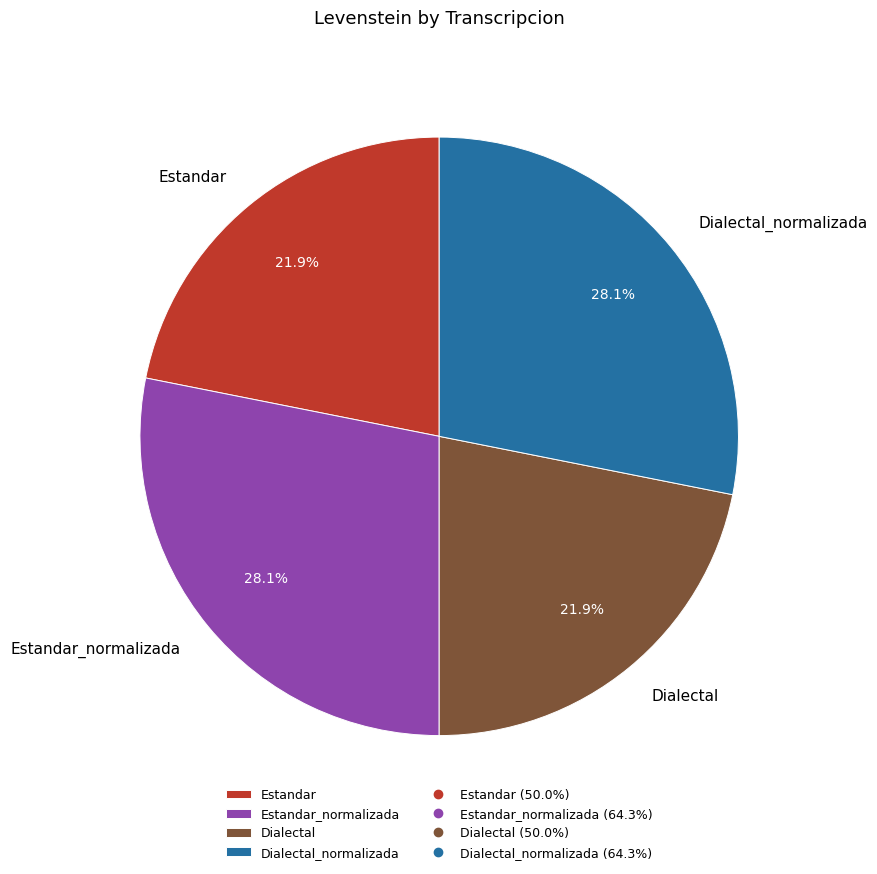

Which has a higher value, Estandar or Dialectal_normalizada?

Dialectal_normalizada